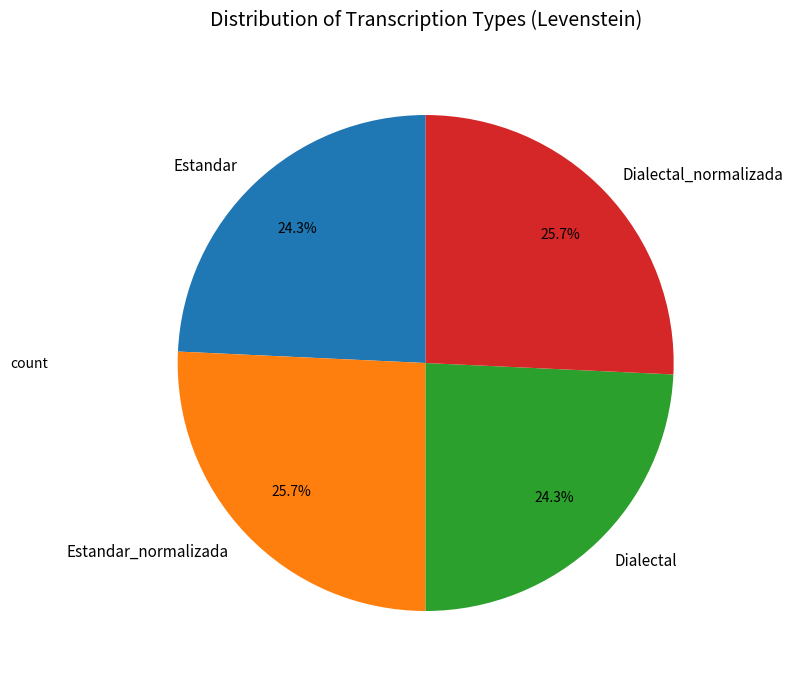

What percentage is NOT represented by Estandar_normalizada?

74.3%